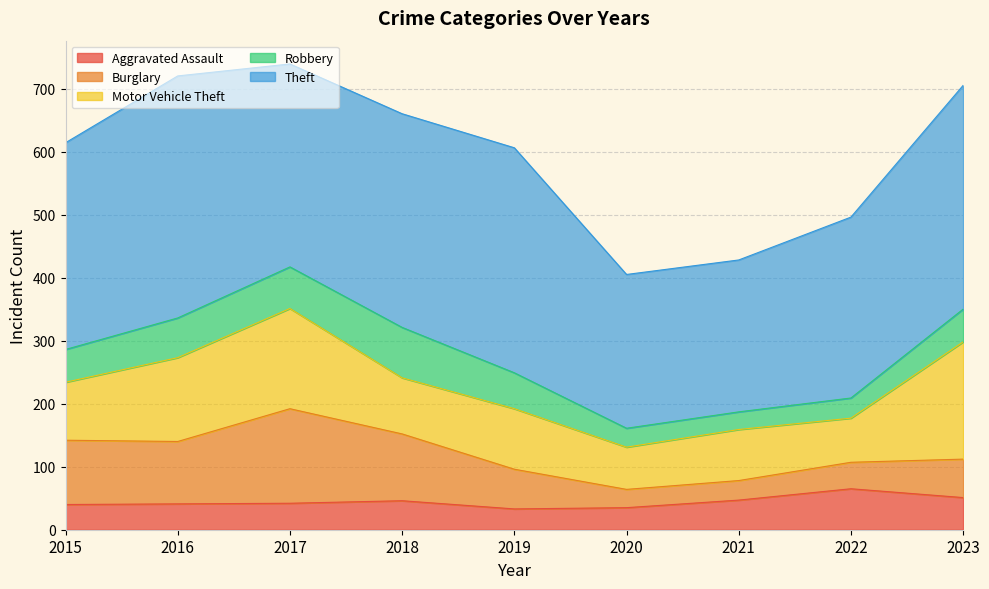

The Robbery series shows 20 at 2021. True or false?

False